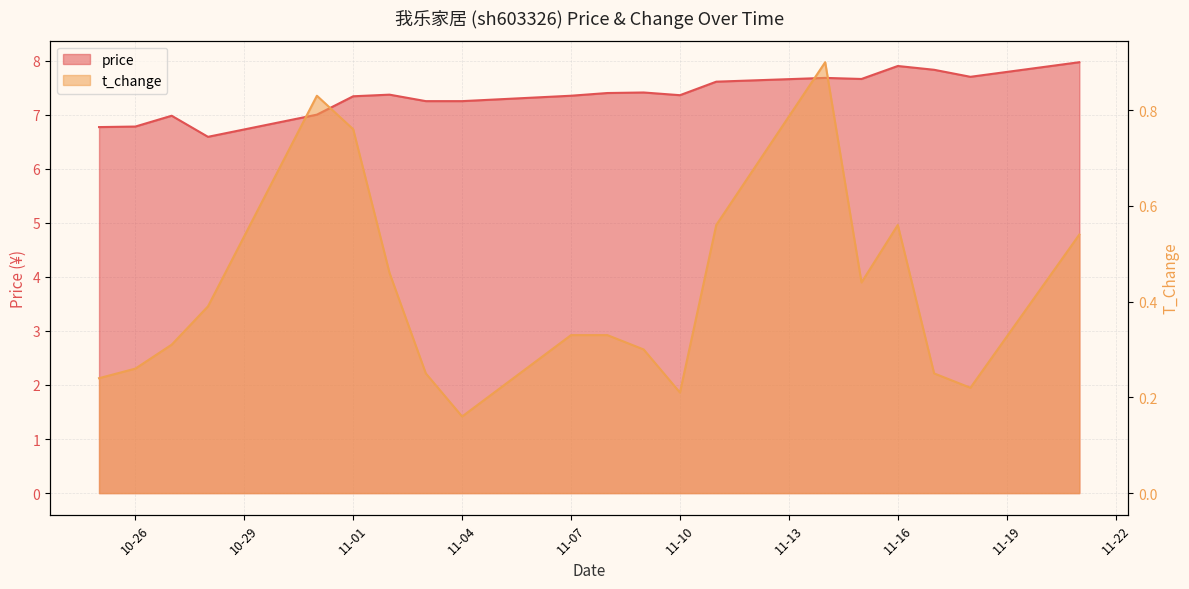

What is the difference between the highest and lowest values at 2022-11-03?

7.0